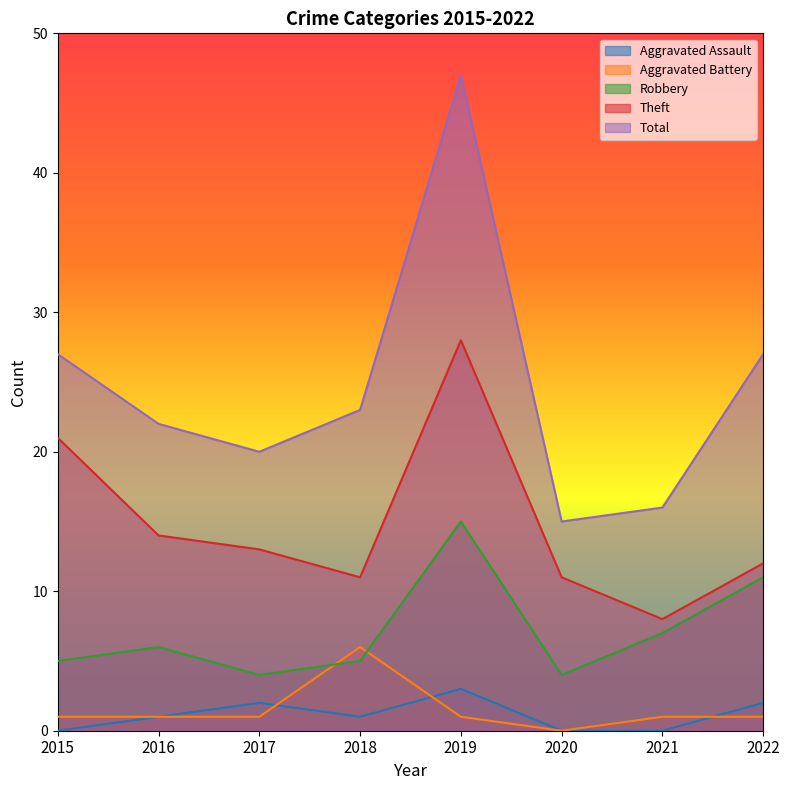

What is the greatest value displayed?

47